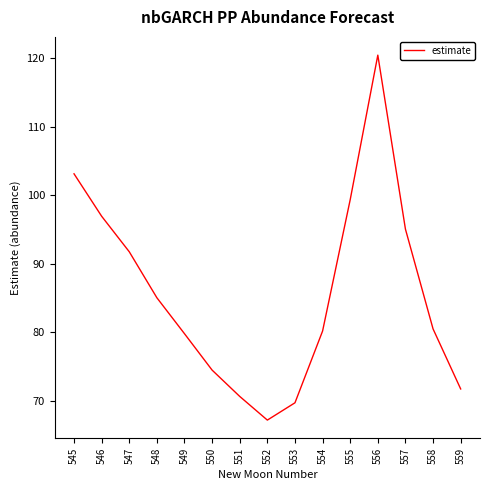

What is the approximate value at 552?

67.2